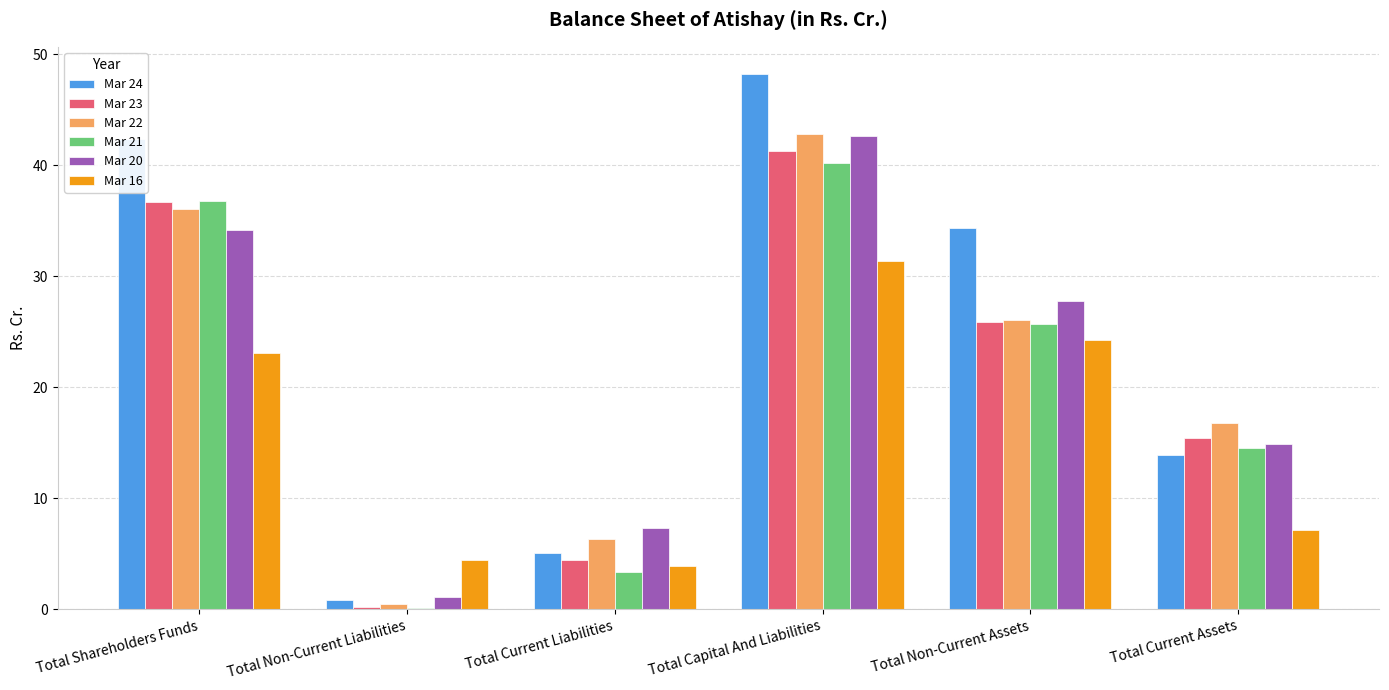

How many values in the Mar 22 series exceed 26?

3